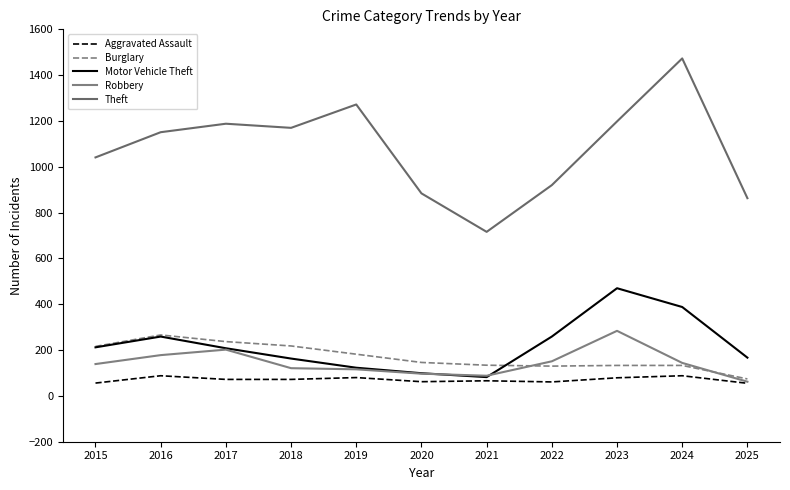

Which has a higher value, 2023 or 2015?

2023